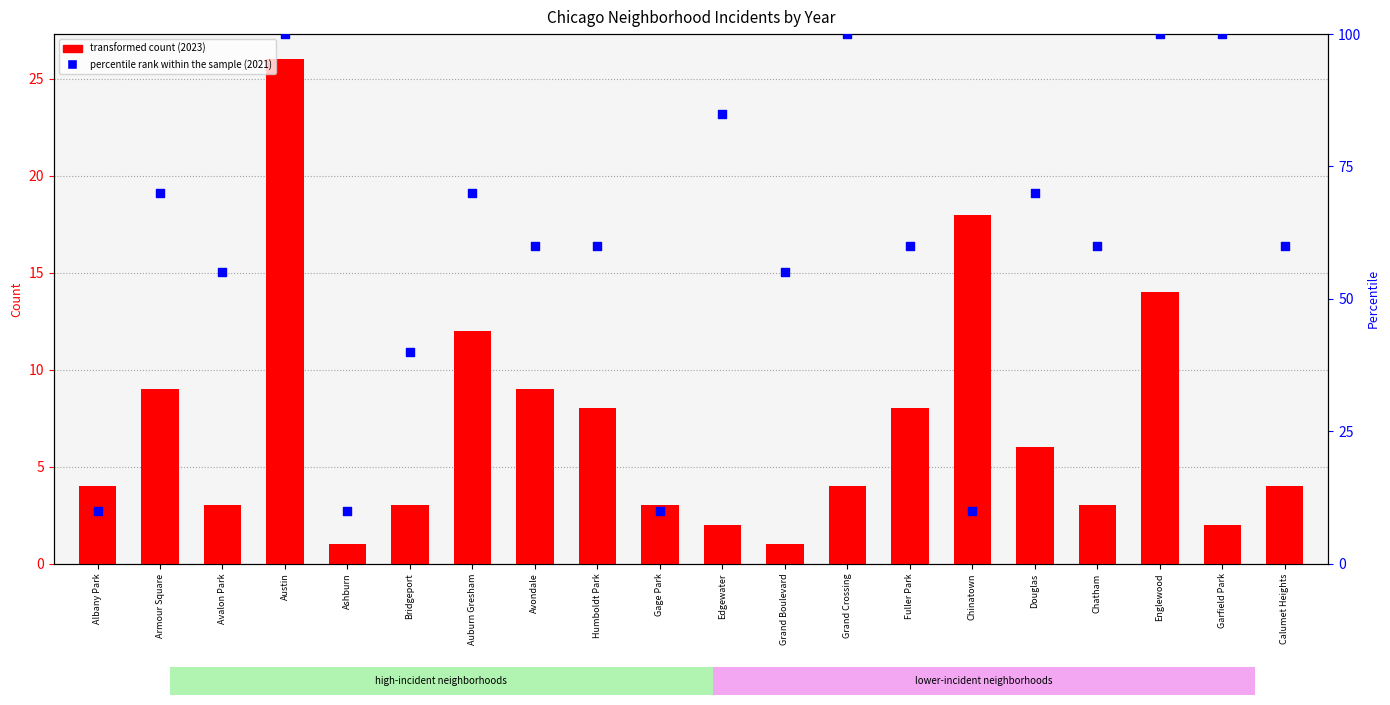

Between Armour Square and Douglas, which is larger?

Armour Square